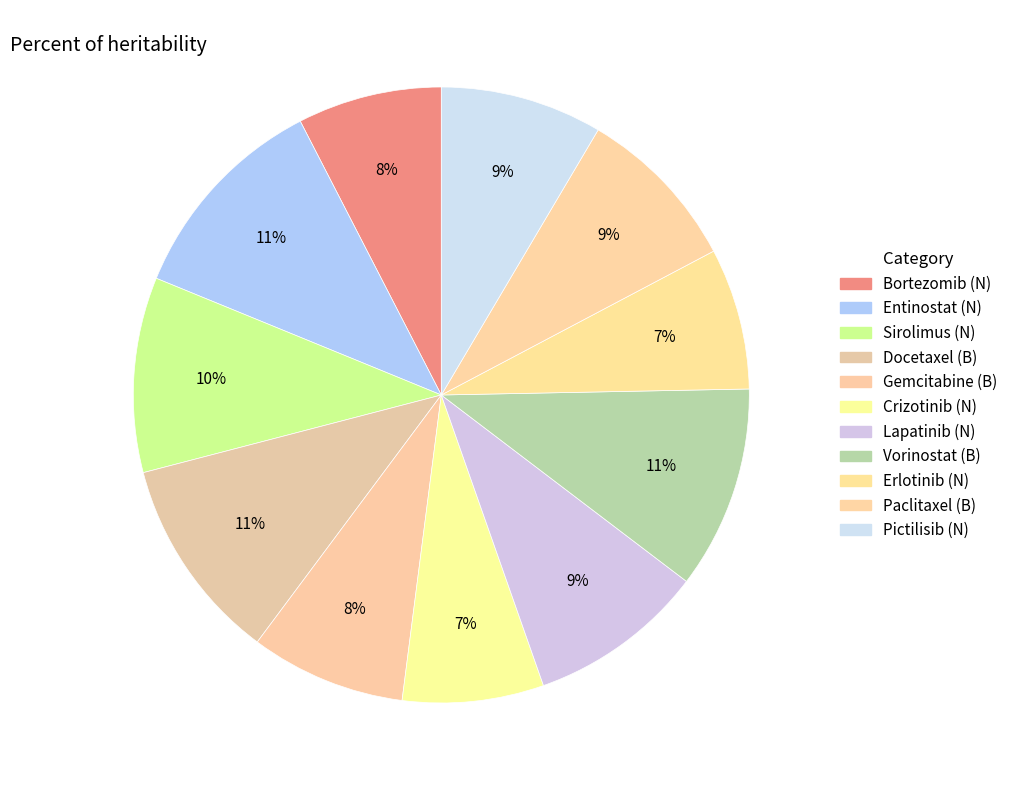

How many slices are in this pie chart?

11